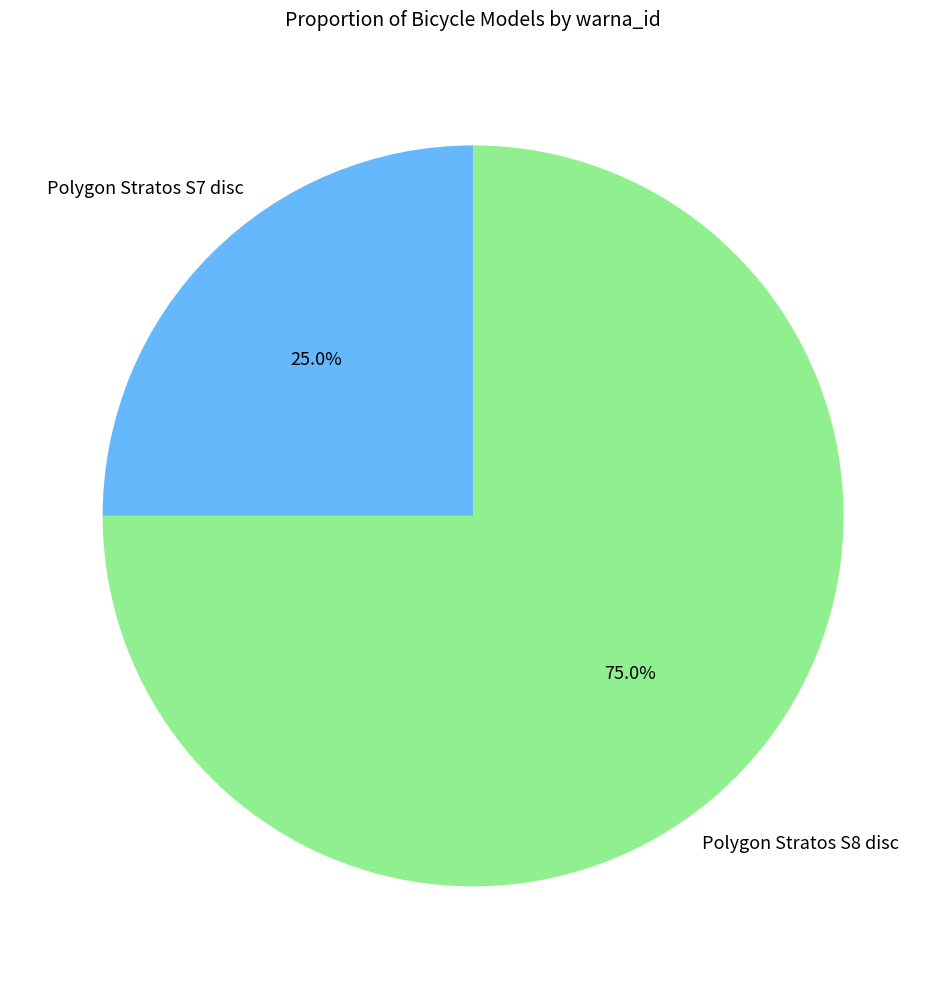

Which category has the biggest portion of the pie?

Polygon Stratos S8 disc